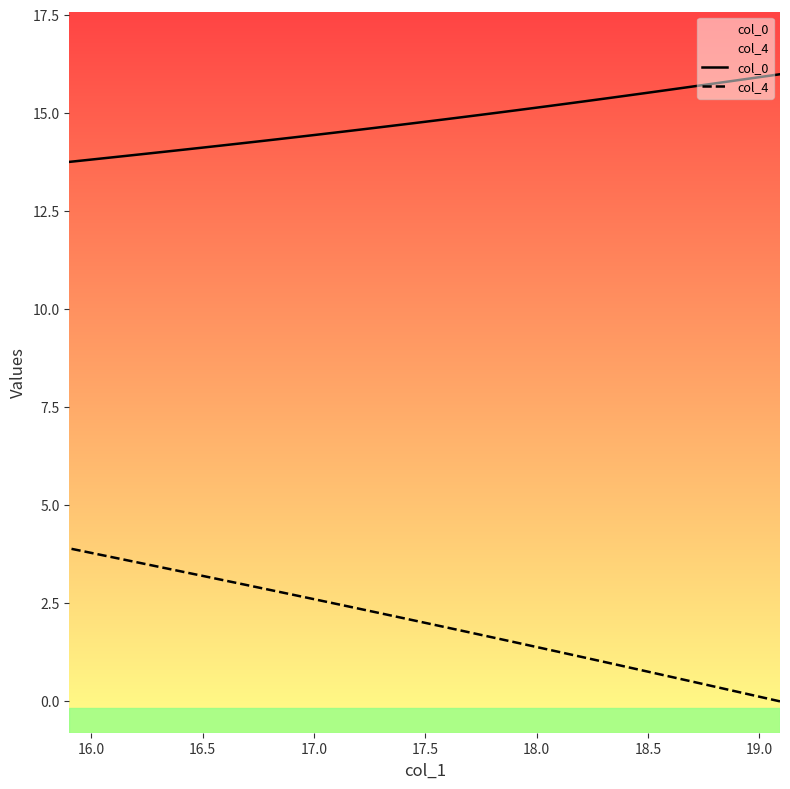

True or false: col_0 and col_4 intersect in this chart.

False